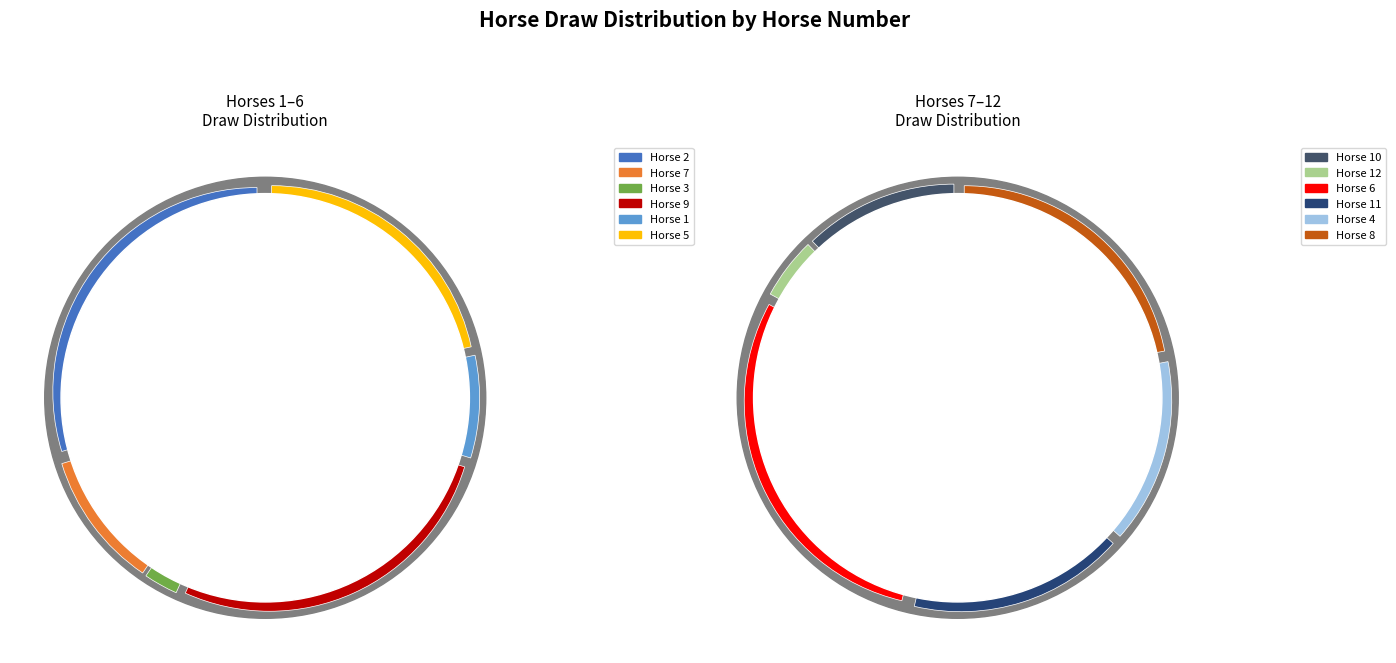

What percentage is the 9 slice, to the nearest percent?

13%